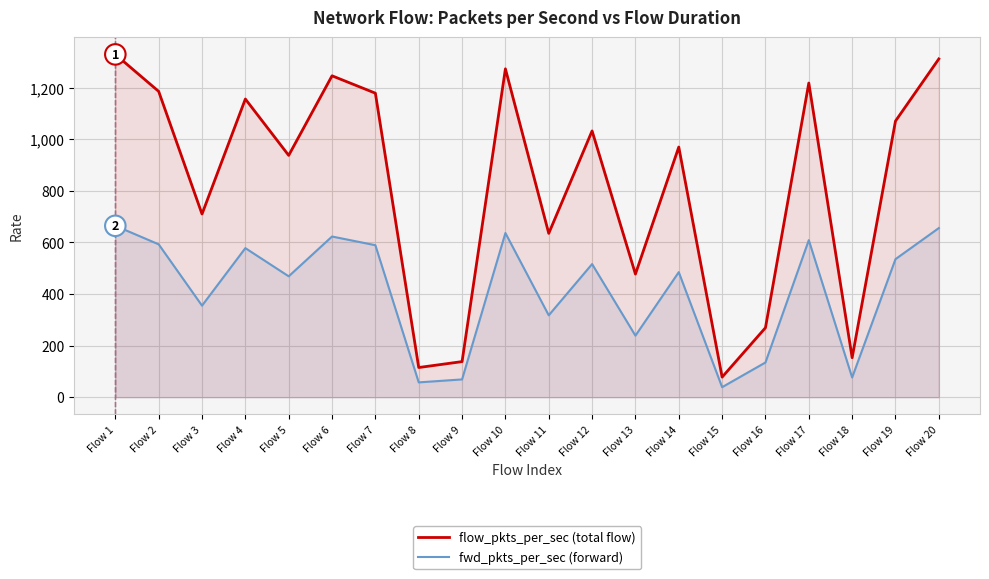

At how many categories does at least one series exceed 287?

15